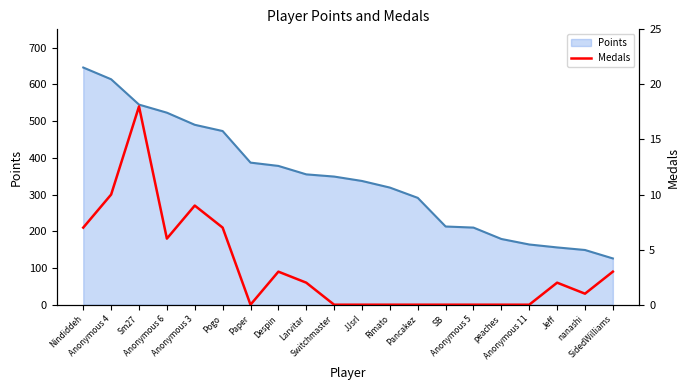

Reading right to left, what are all the values shown in this chart?

3	1	2	0	0	0	0	0	0	0	0	2	3	0	7	9	6	18	10	7